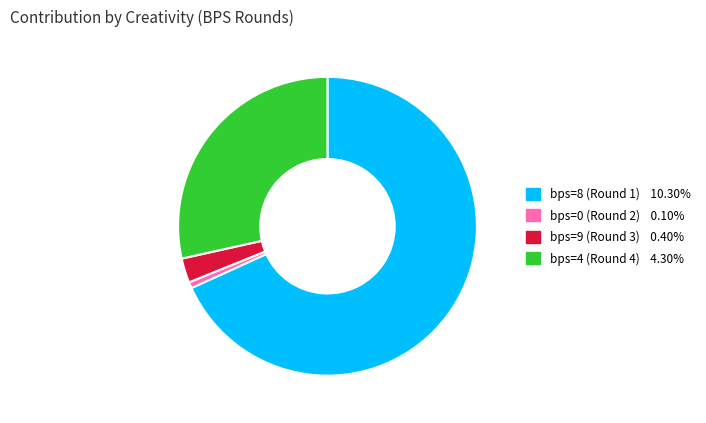

Do bps=4 (Round 4) and bps=8 (Round 1) together represent more than half of the pie?

Yes